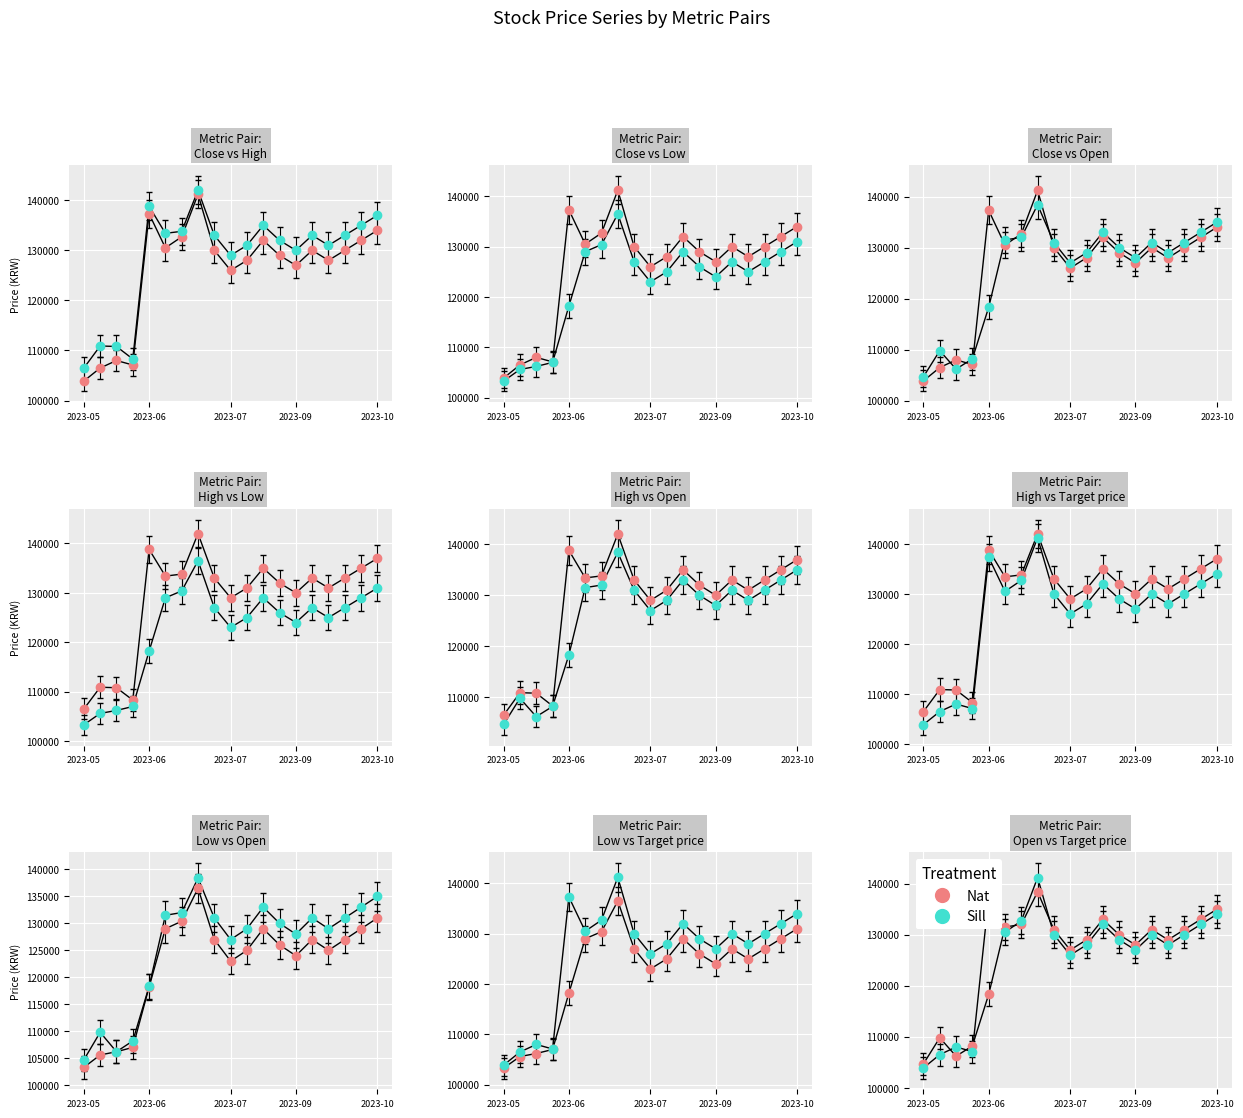

What is the greatest value displayed?

142000